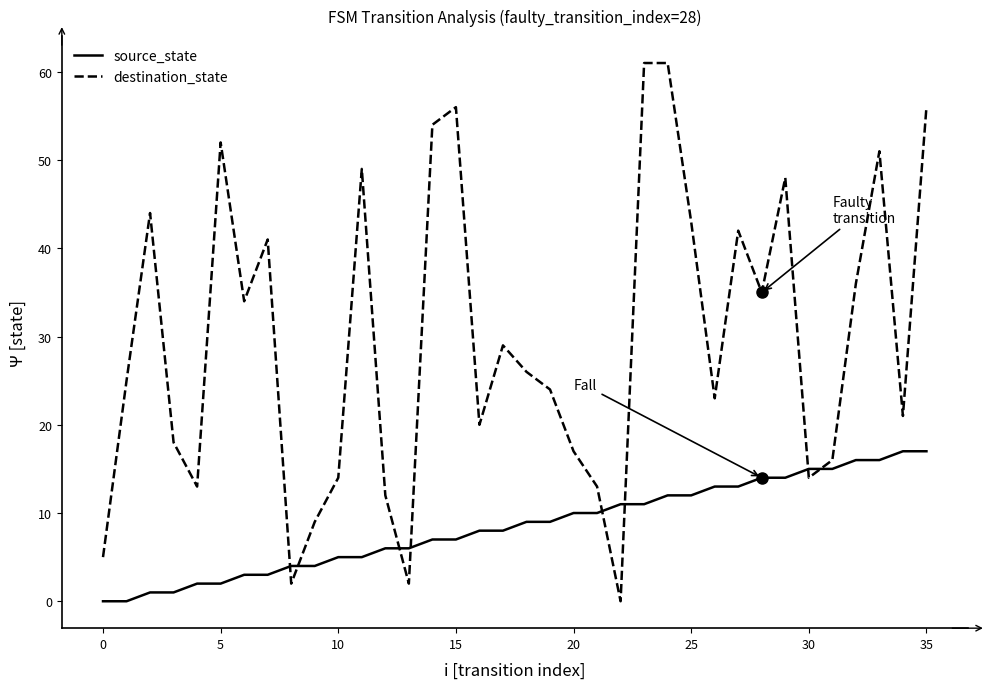

Which series has the largest total across all categories?

destination_state